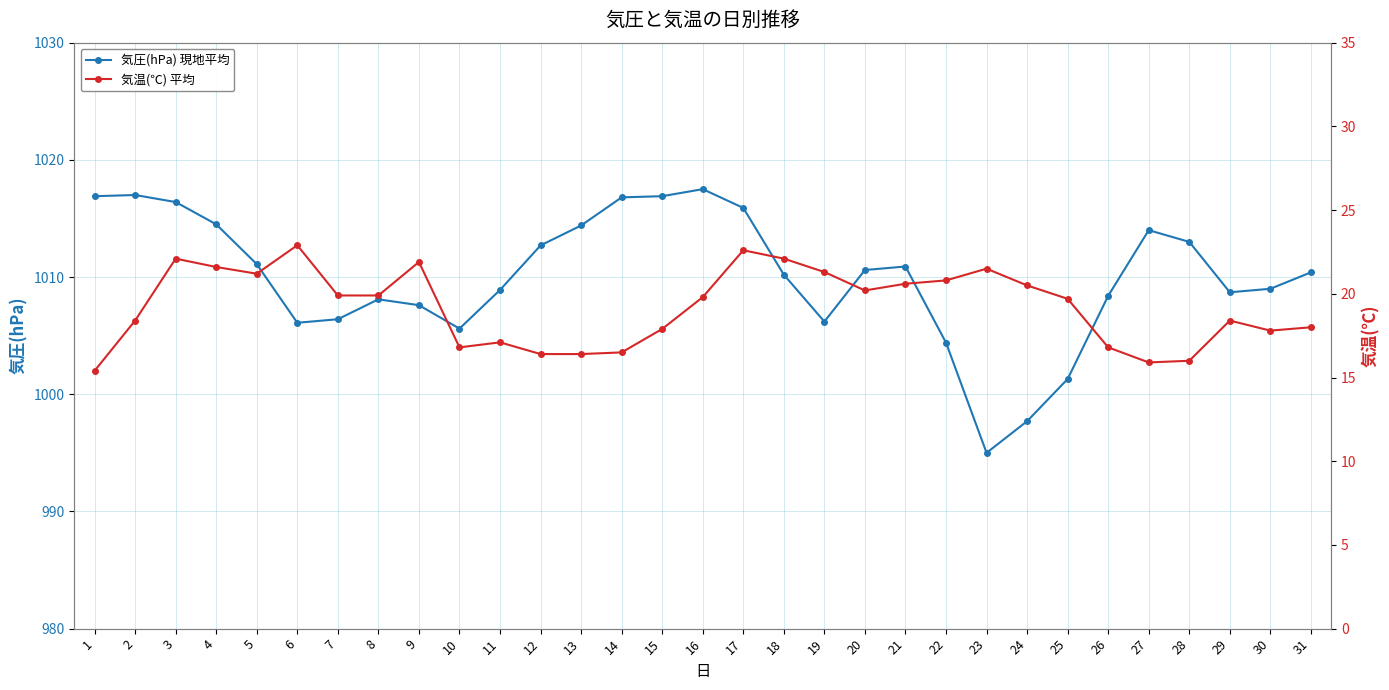

Reading left to right, list all the values displayed in this chart.

気圧(hPa) 現地平均: 1016.9	1017.0	1016.4	1014.5	1011.1	1006.1	1006.4	1008.1	1007.6	1005.6	1008.9	1012.7	1014.4	1016.8	1016.9	1017.5	1015.9	1010.2	1006.2	1010.6	1010.9	1004.4	995.0	997.7	1001.3	1008.4	1014.0	1013.0	1008.7	1009.0	1010.4
気温(℃) 平均: 15.4	18.4	22.1	21.6	21.2	22.9	19.9	19.9	21.9	16.8	17.1	16.4	16.4	16.5	17.9	19.8	22.6	22.1	21.3	20.2	20.6	20.8	21.5	20.5	19.7	16.8	15.9	16.0	18.4	17.8	18.0